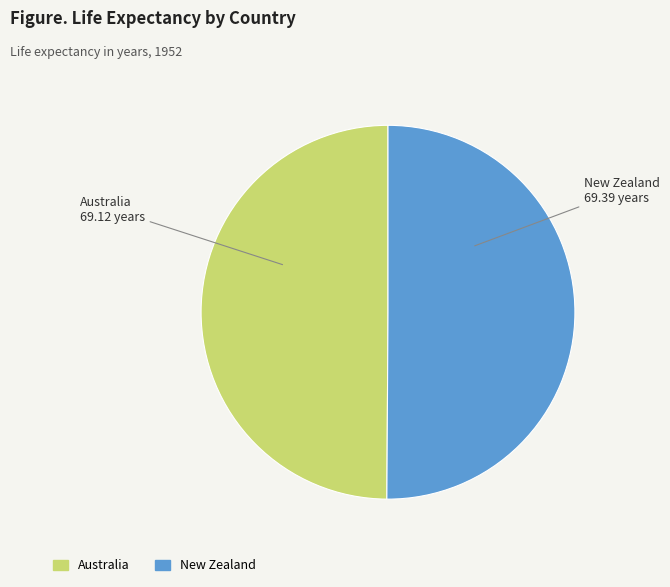

Do New Zealand and Australia together represent more than half of the pie?

Yes